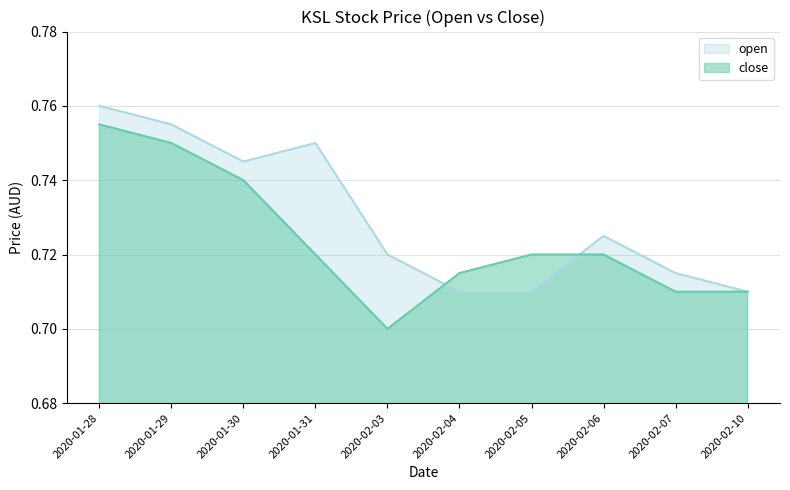

Is it true that open equals 1.2 at 2020-01-31?

False